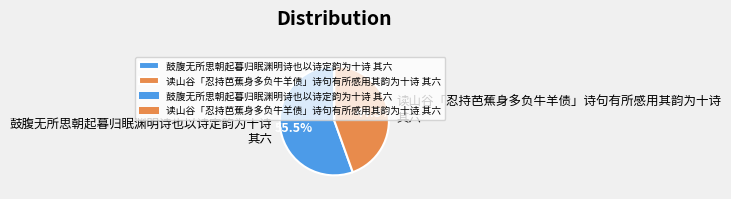

Rank the categories by value from highest to lowest.

鼓腹无所思朝起暮归眠渊明诗也以诗定韵为十诗 其六, 读山谷「忍持芭蕉身多负牛羊债」诗句有所感用其韵为十诗 其六